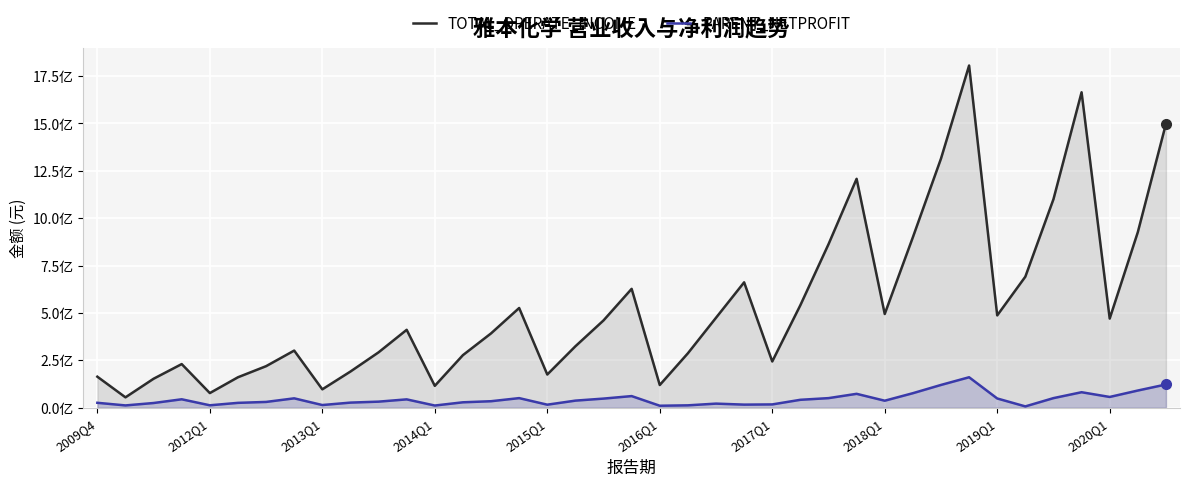

What are all the series names shown in the legend?

TOTAL_OPERATE_INCOME, PARENT_NETPROFIT